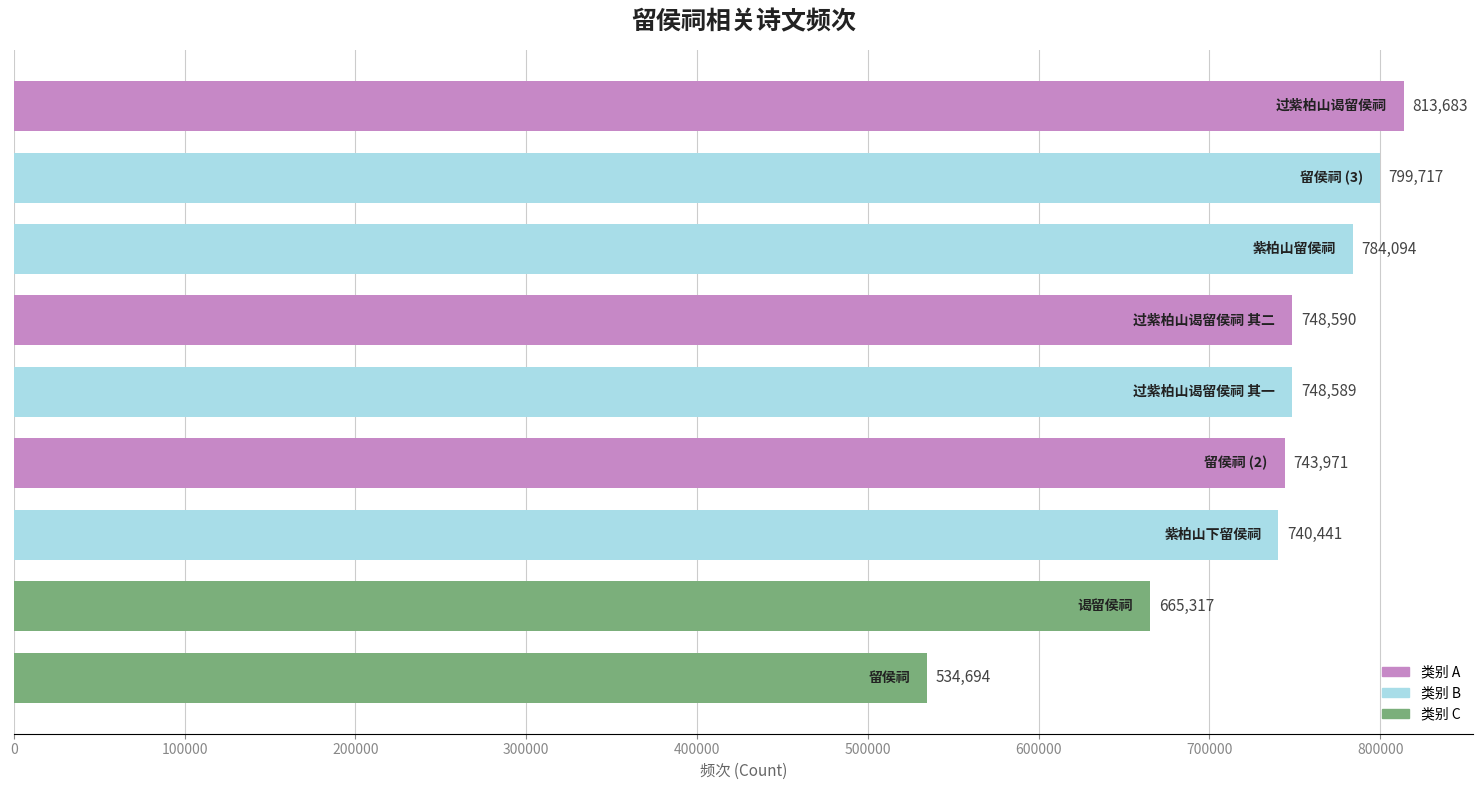

What is the maximum value shown in the chart?

813683